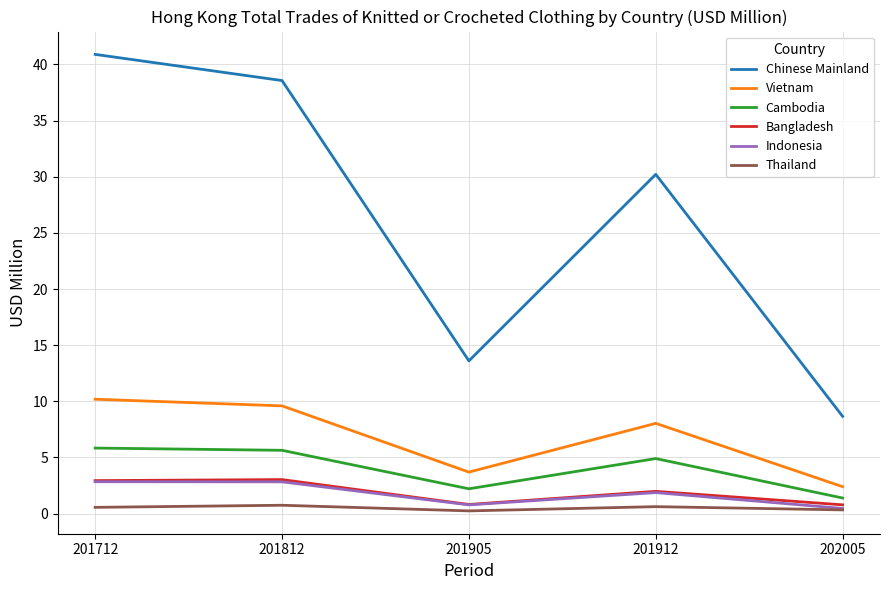

True or false: Bangladesh and Vietnam intersect in this chart.

False